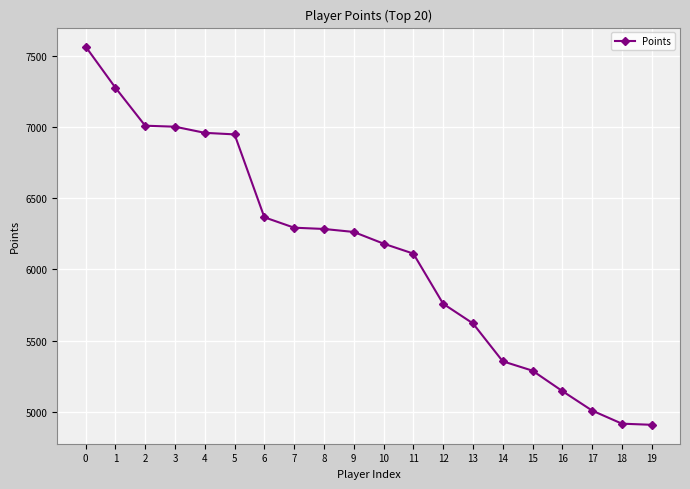

Where is the data nearest to the value 6237?

9